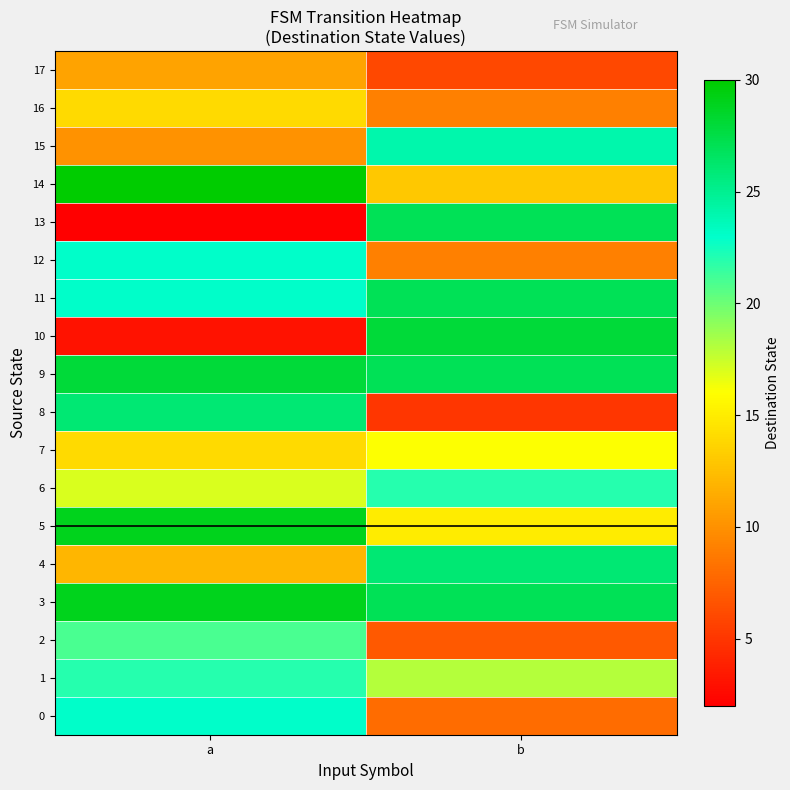

What is the spread (max minus min) of values at b?

23